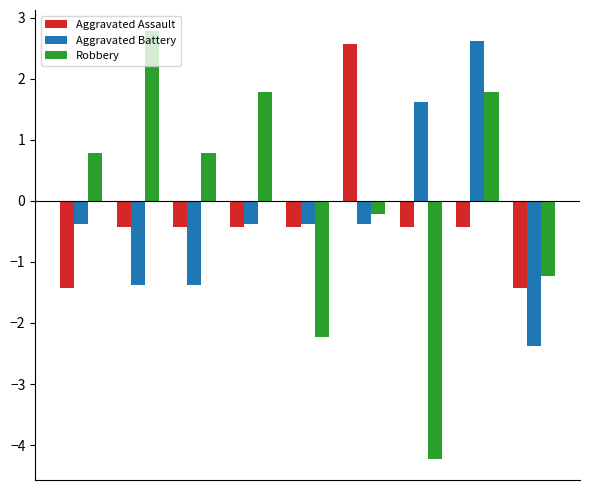

Rank the series by their average value, from highest to lowest.

Robbery, Aggravated Battery, Aggravated Assault